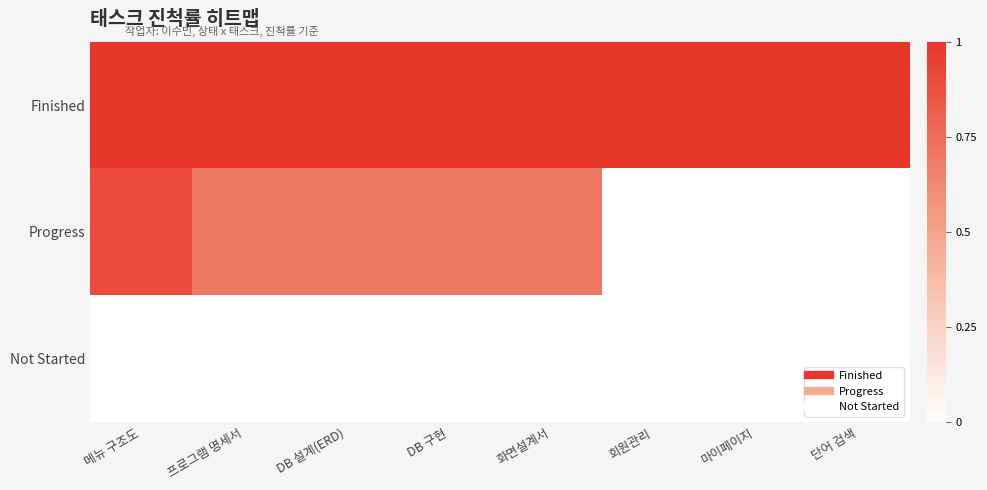

Reading left to right, list all the values displayed in this chart.

Finished: 메뉴 구조도=1.0	프로그램 명세서=1.0	DB 설계(ERD)=1.0	DB 구현=1.0	화면설계서=1.0	회원관리=1.0	마이페이지=1.0	단어 검색=1.0
Progress: 메뉴 구조도=0.9	프로그램 명세서=0.7	DB 설계(ERD)=0.7	DB 구현=0.7	화면설계서=0.7	회원관리=0.0	마이페이지=0.0	단어 검색=0.0
Not Started: 메뉴 구조도=0.0	프로그램 명세서=0.0	DB 설계(ERD)=0.0	DB 구현=0.0	화면설계서=0.0	회원관리=0.0	마이페이지=0.0	단어 검색=0.0